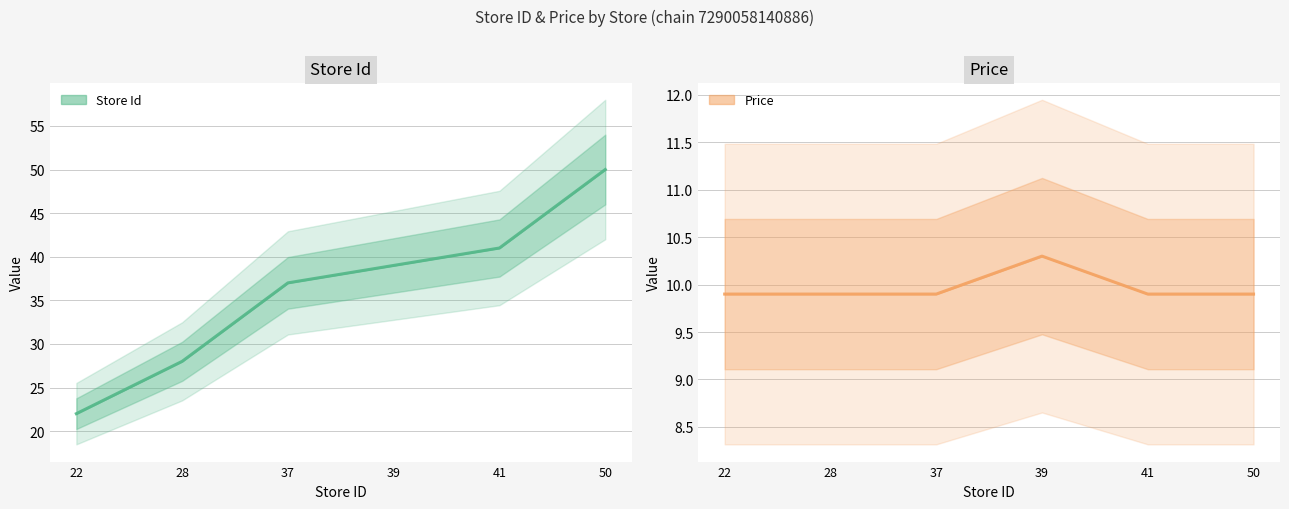

Reading left to right, list all the values displayed in this chart.

store_id (estimate): 22=22.0	28=28.0	37=37.0	39=39.0	41=41.0	50=50.0
price (estimate): 22=9.9	28=9.9	37=9.9	39=10.3	41=9.9	50=9.9